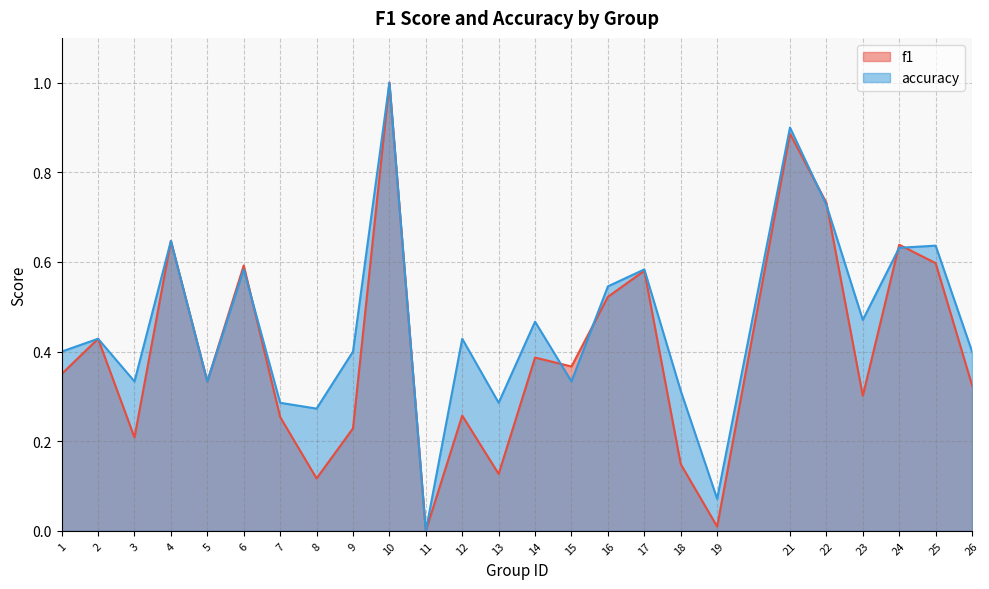

Reading right to left, transcribe all the data shown in this chart.

f1: 0.3	0.6	0.6	0.3	0.7	0.9	0.0	0.1	0.6	0.5	0.4	0.4	0.1	0.3	0.0	1.0	0.2	0.1	0.3	0.6	0.3	0.6	0.2	0.4	0.3
accuracy: 0.4	0.6	0.6	0.5	0.7	0.9	0.1	0.3	0.6	0.5	0.3	0.5	0.3	0.4	0.0	1.0	0.4	0.3	0.3	0.6	0.3	0.6	0.3	0.4	0.4